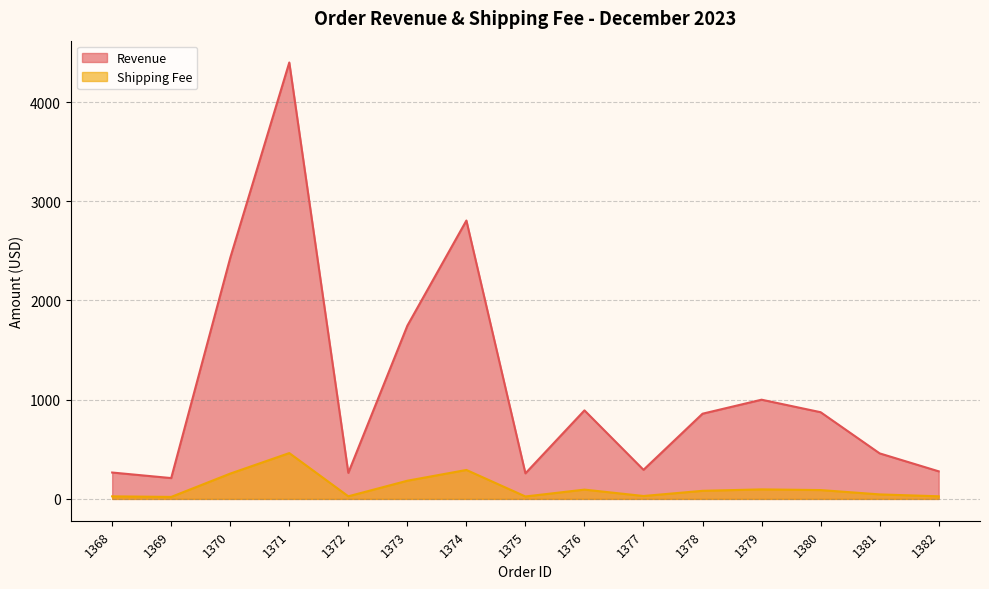

At which label does Shipping Fee first exceed 81?

1370